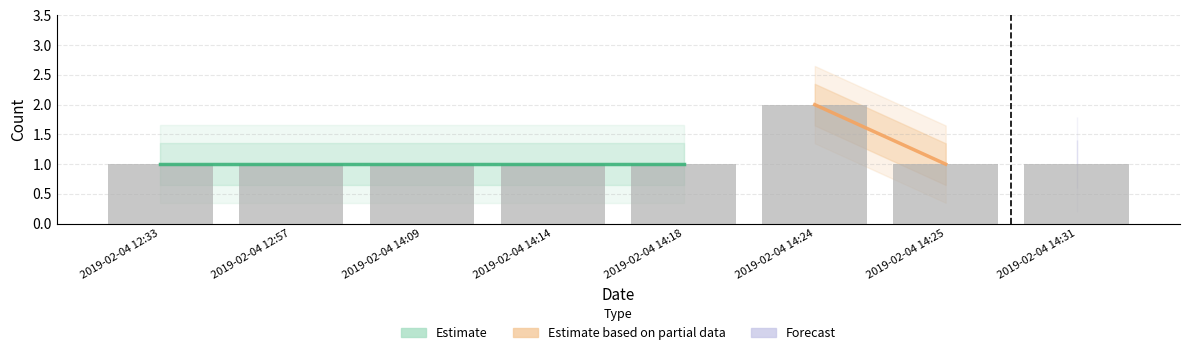

What is the greatest value displayed?

2